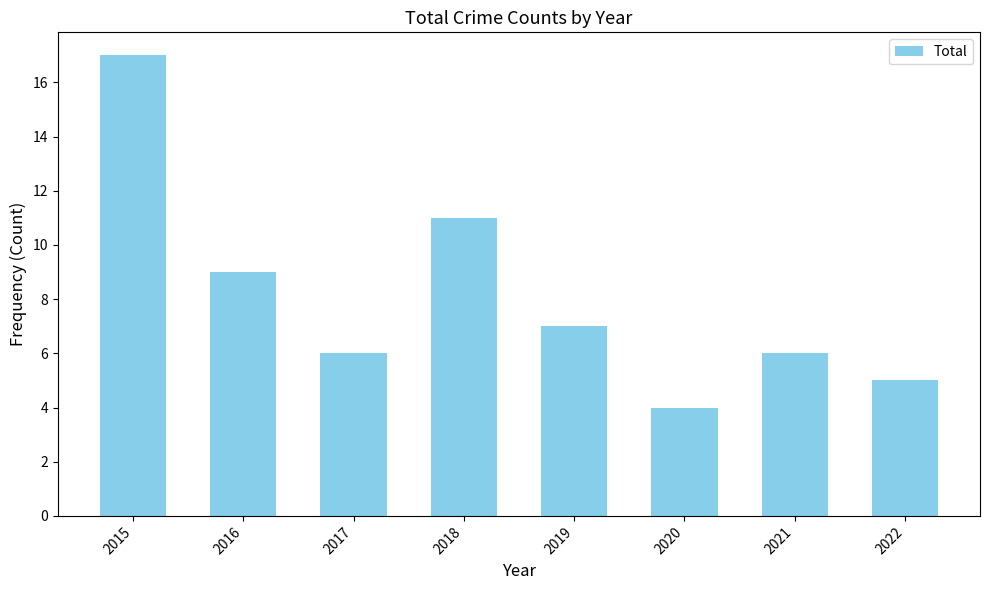

Reading right to left, list all the values displayed in this chart.

2022=5	2021=6	2020=4	2019=7	2018=11	2017=6	2016=9	2015=17